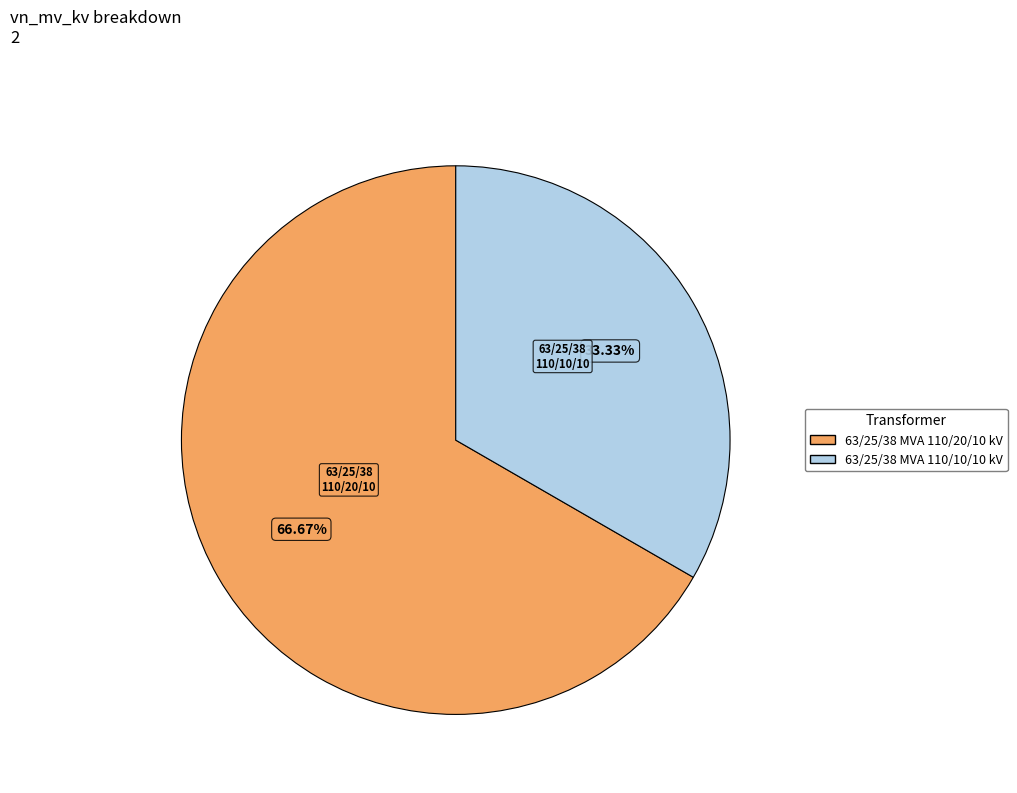

How many segments does this pie chart have?

2